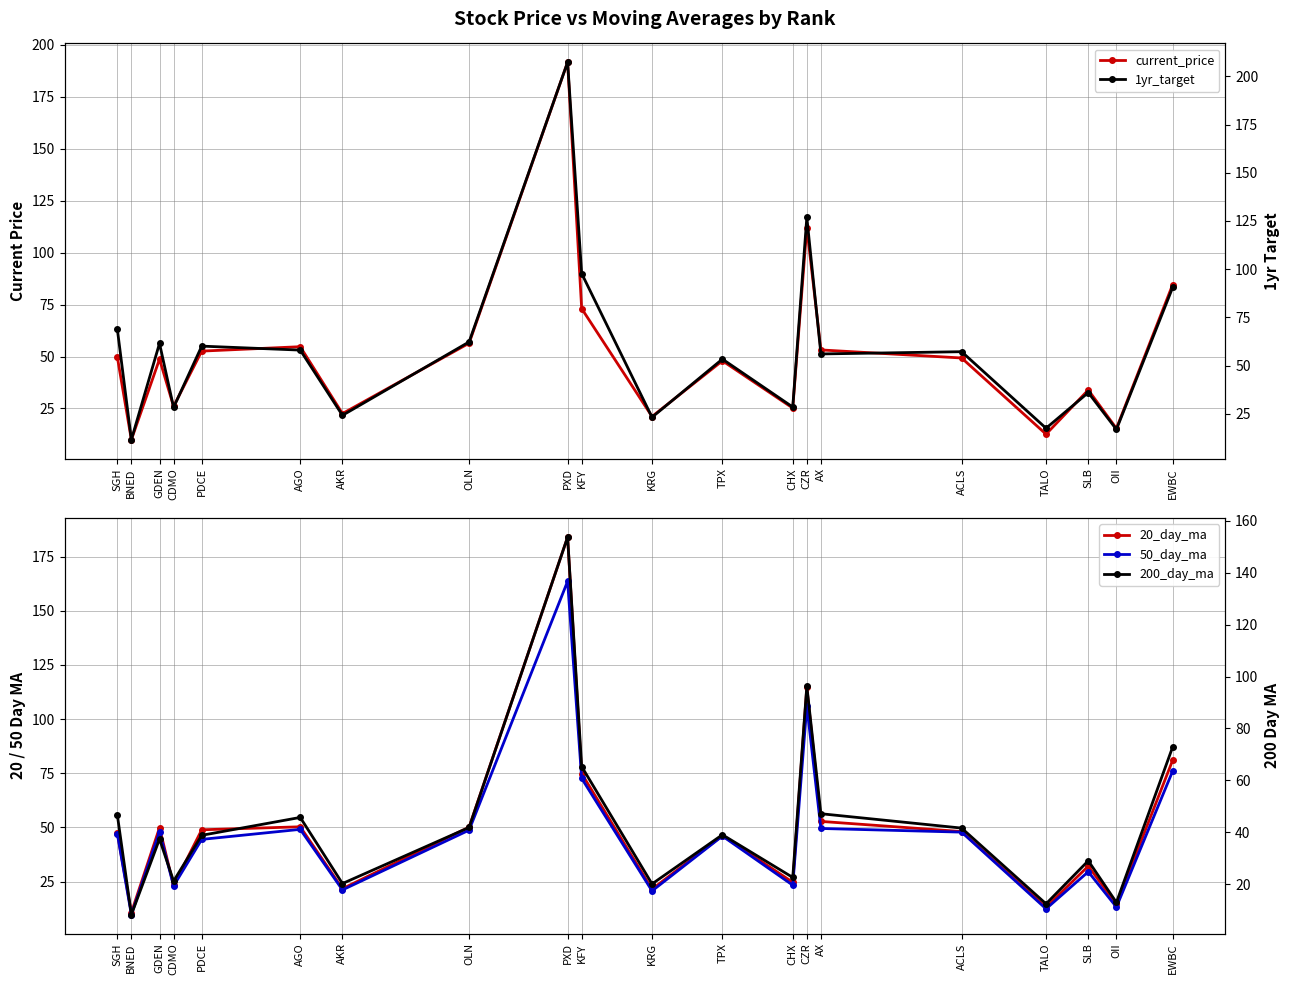

What is the maximum value shown in the chart?

207.4